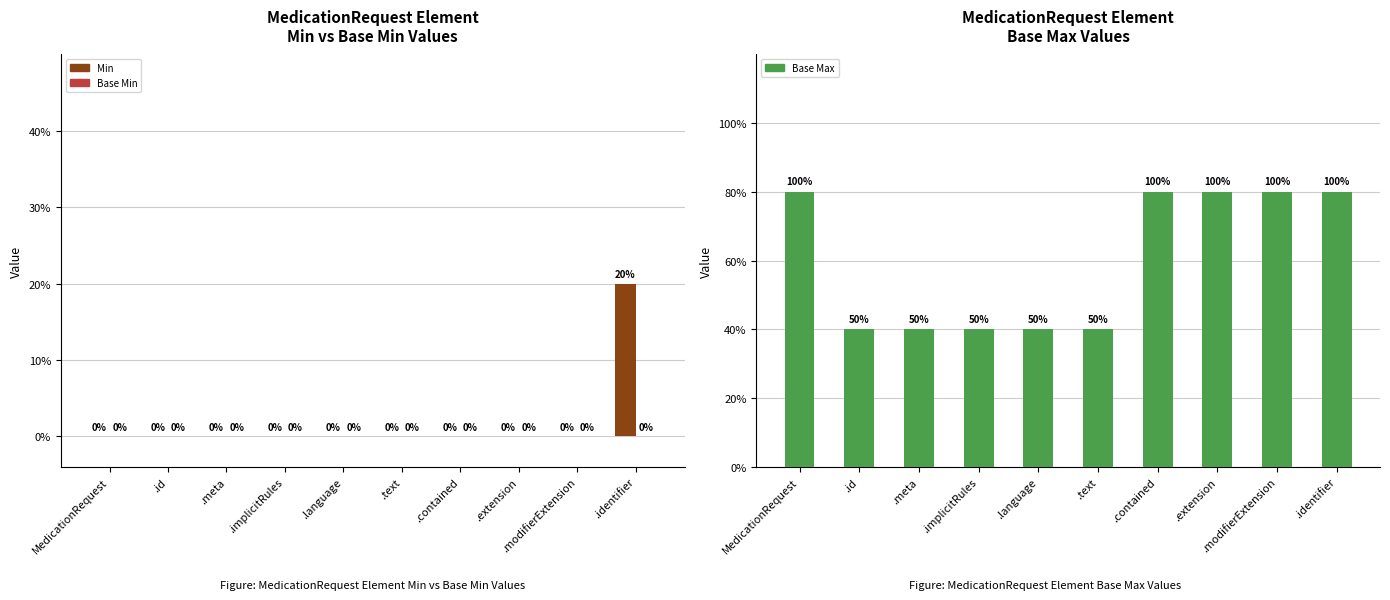

Reading left to right, transcribe all the data shown in this chart.

Min: 0	0	0	0	0	0	0	0	0	1
Base Min: 0	0	0	0	0	0	0	0	0	0
Base Max: 2	1	1	1	1	1	2	2	2	2